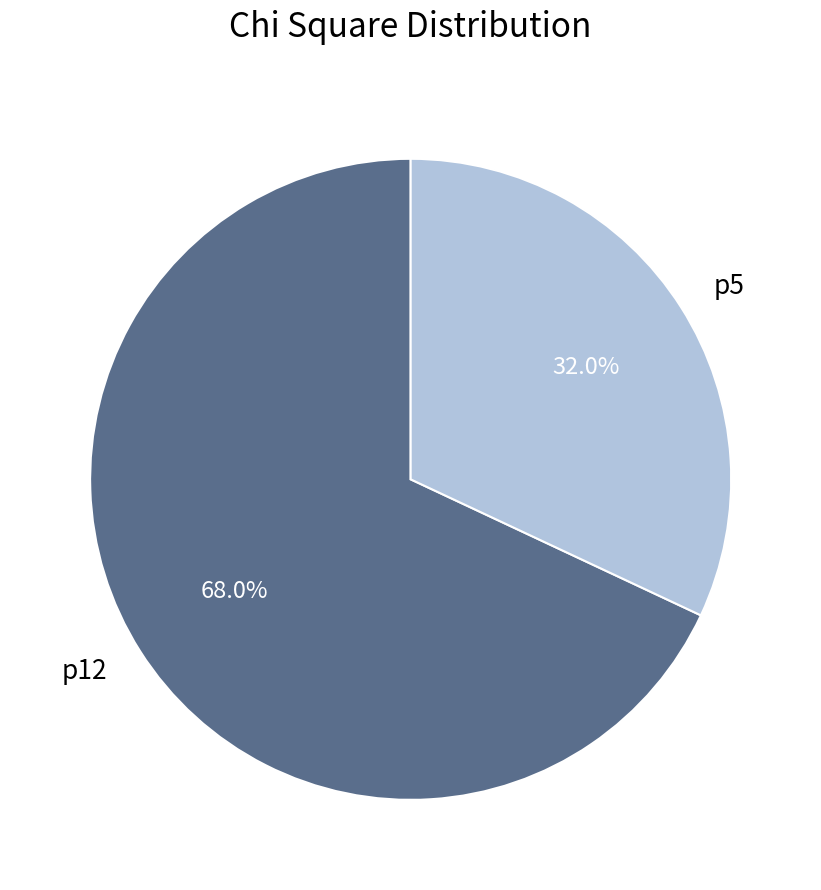

Between p12 and p5, which is larger?

p12